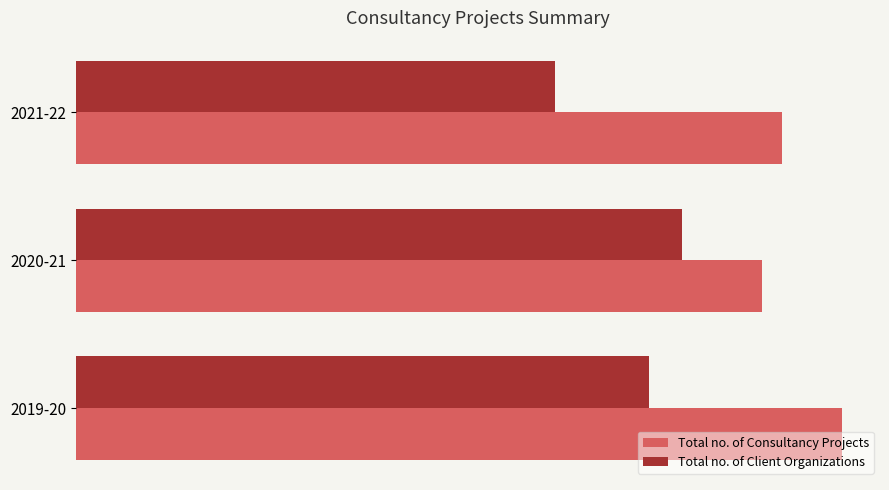

What are all the series names shown in the legend?

Total no. of Consultancy Projects, Total no. of Client Organizations